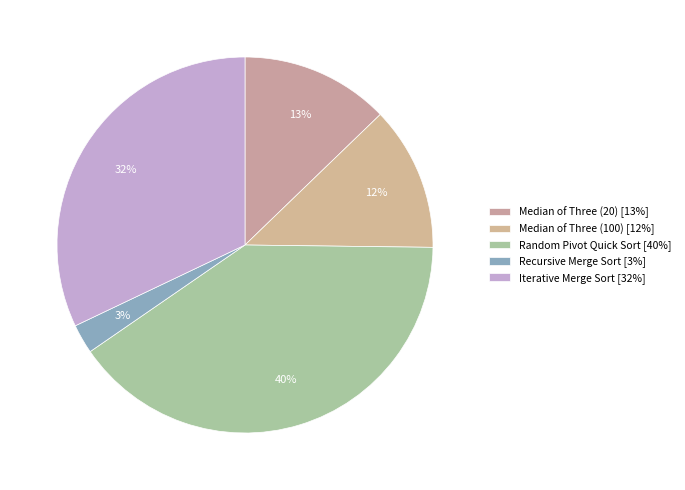

Does Iterative Merge Sort account for over 50% of the chart?

No